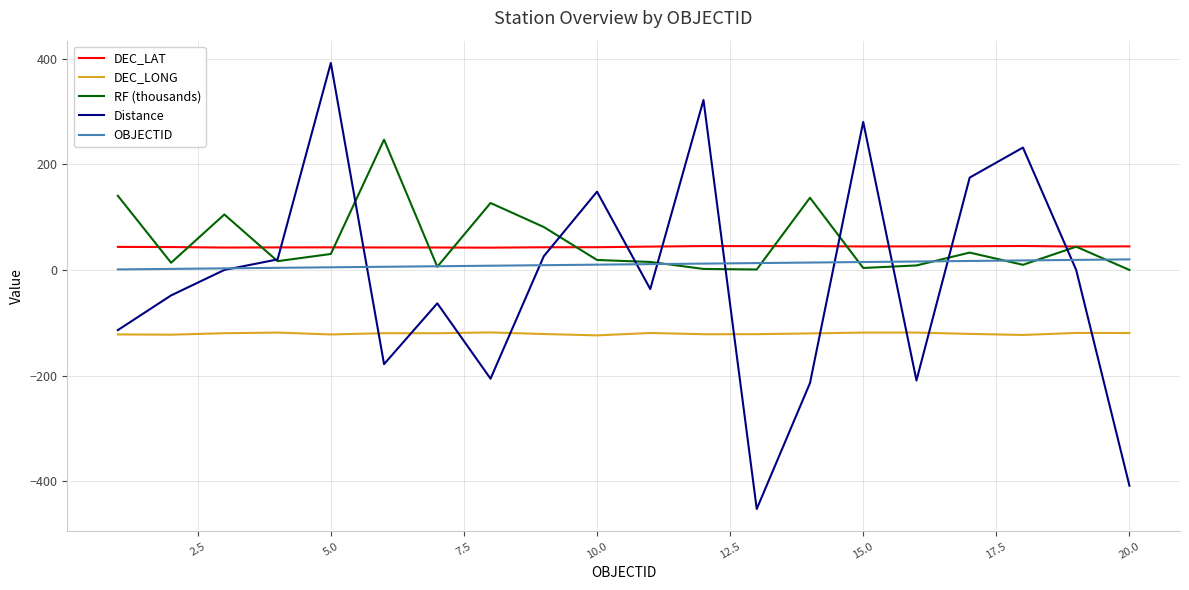

True or false: DEC_LAT and DEC_LONG intersect in this chart.

False